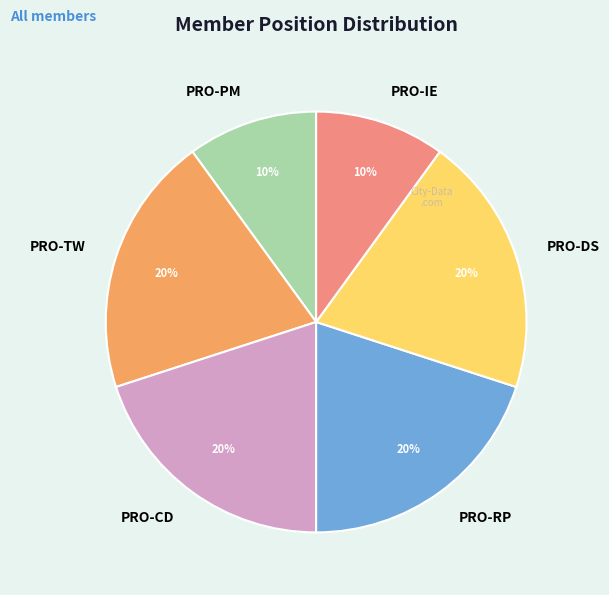

To the nearest percent, what portion does PRO-RP represent?

20%